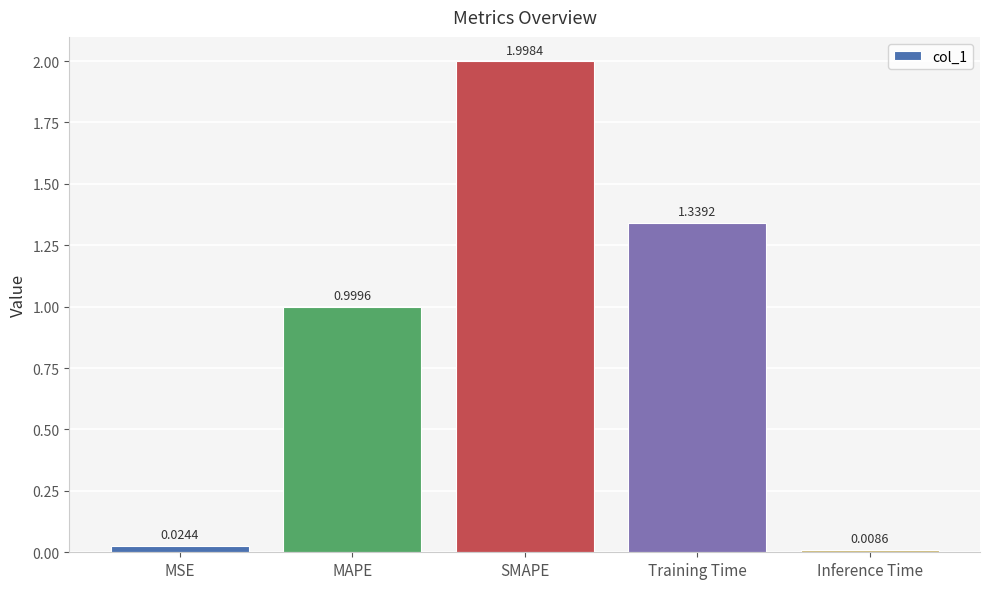

Rank the categories by value from highest to lowest.

SMAPE, Training Time, MAPE, MSE, Inference Time